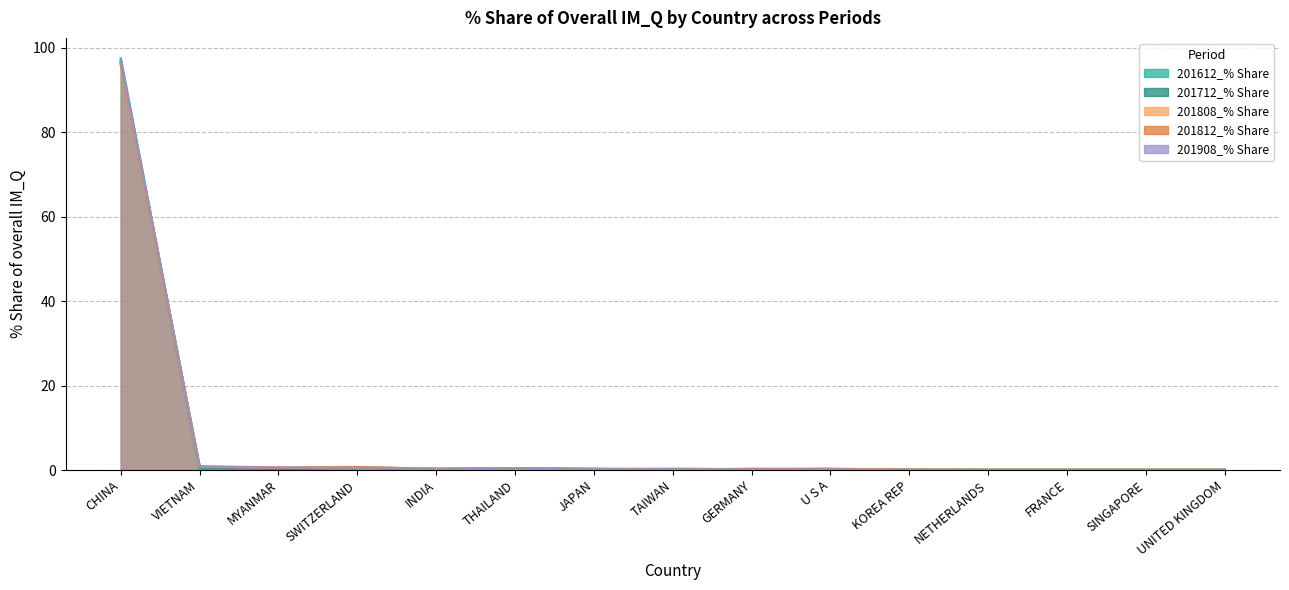

What is the value of the 201908_% Share point at the 9th from the left?

0.1